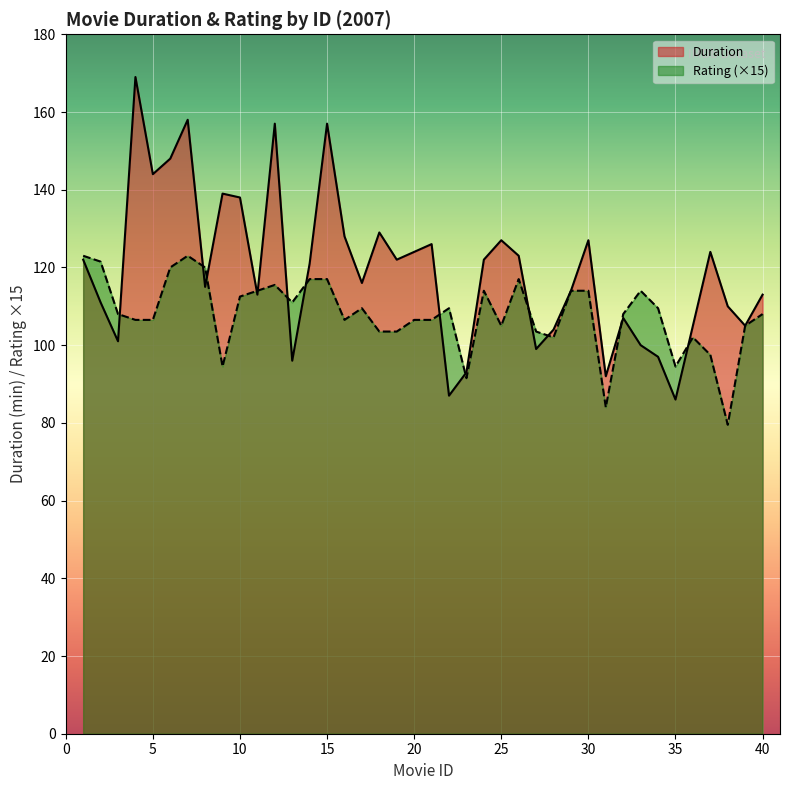

How many interior local valleys does the Duration series have?

12